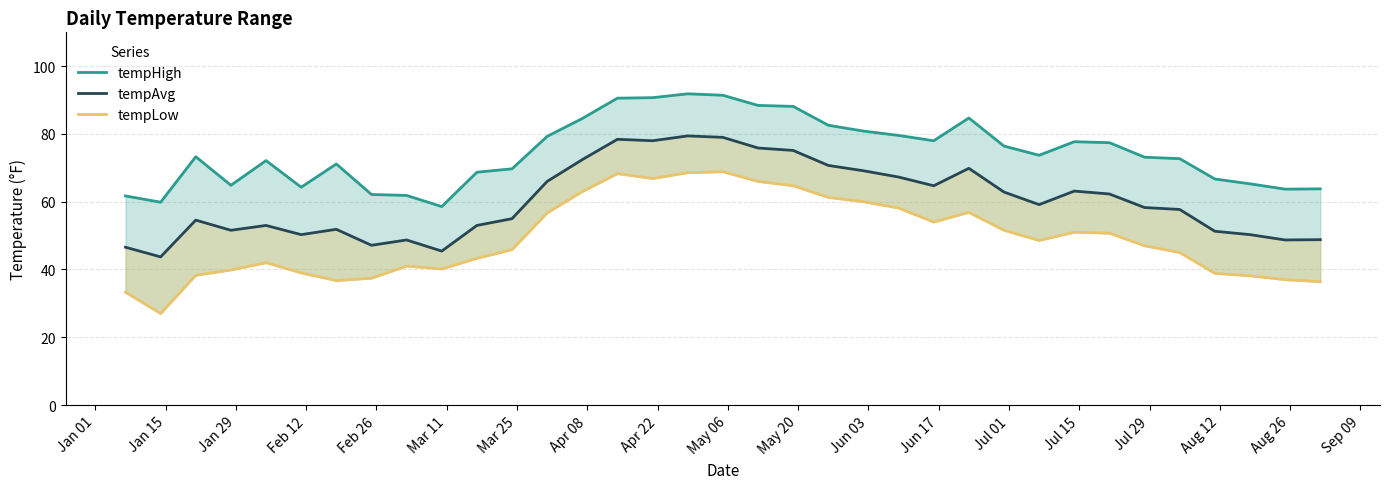

Which series changed the most between Apr 08 and Jun 17?

tempLow